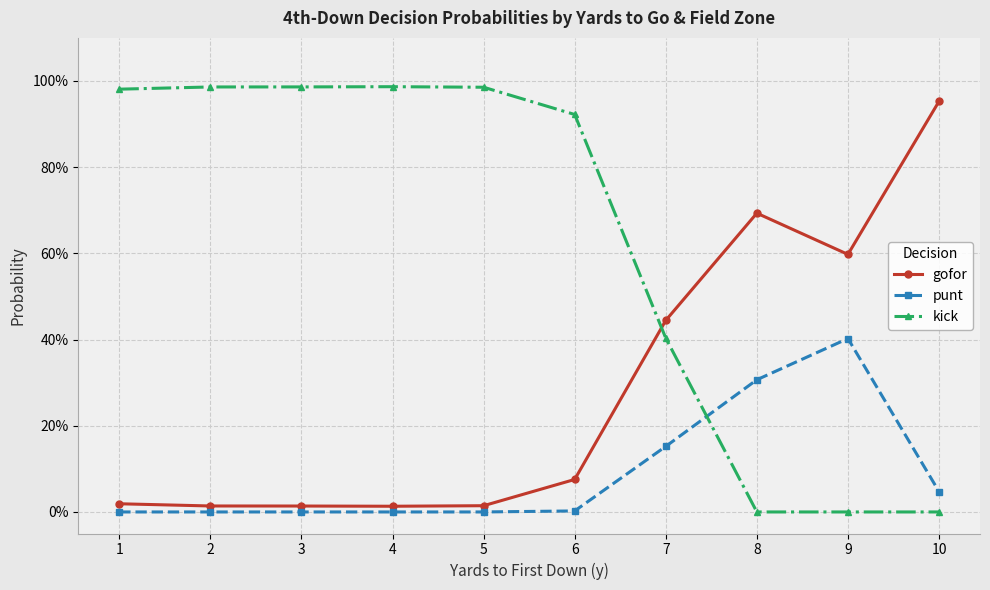

What are all the series names shown in the legend?

gofor, punt, kick